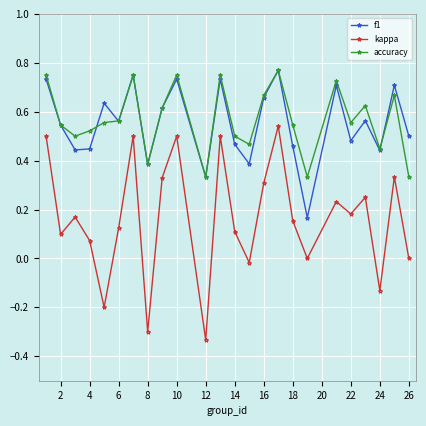

True or false: kappa and accuracy intersect in this chart.

False